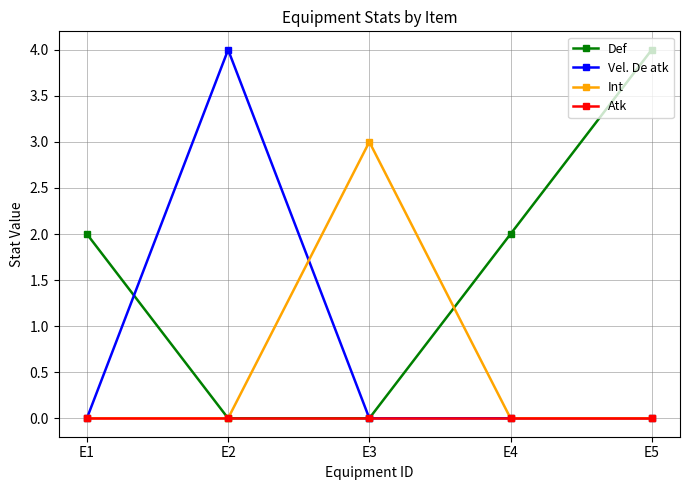

Which series has the largest total across all categories?

Def